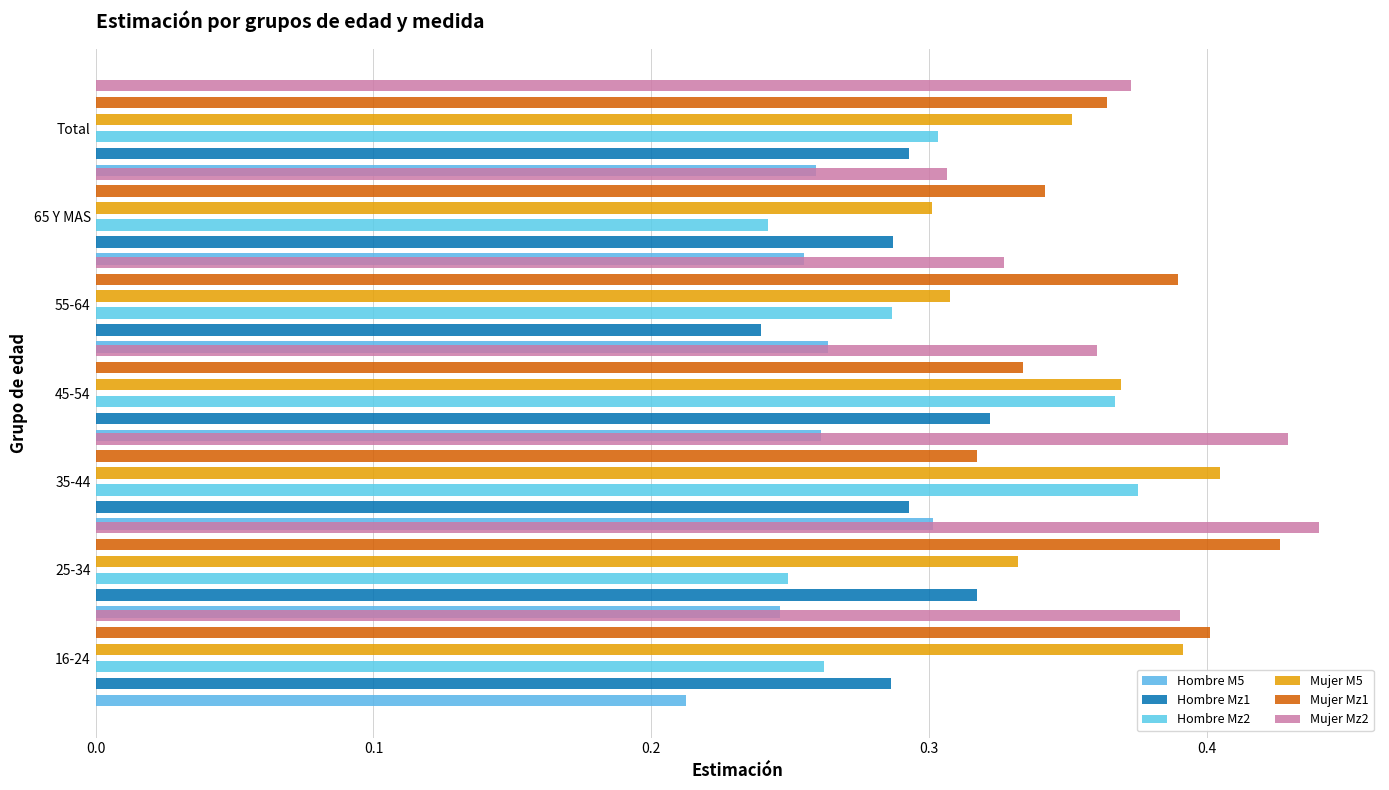

What is the total value across all series at 0.3?

2.0